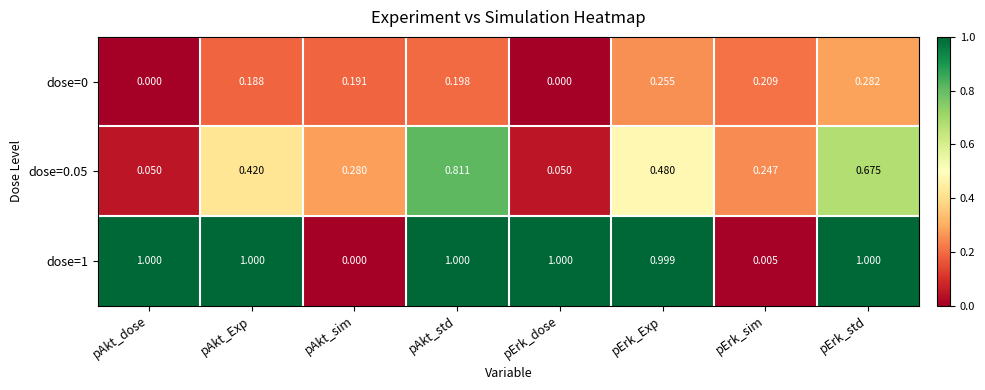

At which label is dose=1 closest to 0?

pAkt_sim